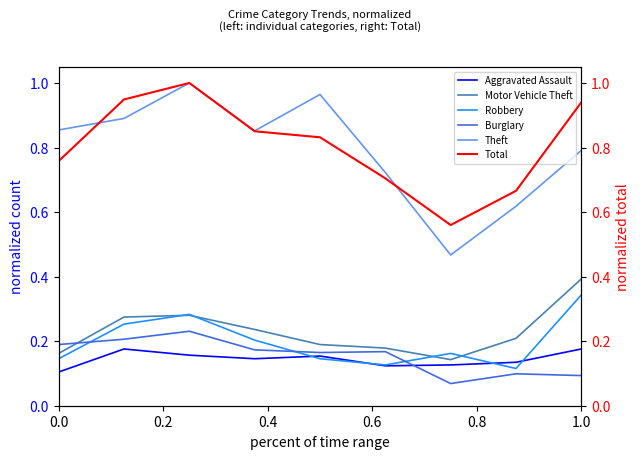

Which series ends up on top after the final intersection of Burglary and Robbery?

Robbery